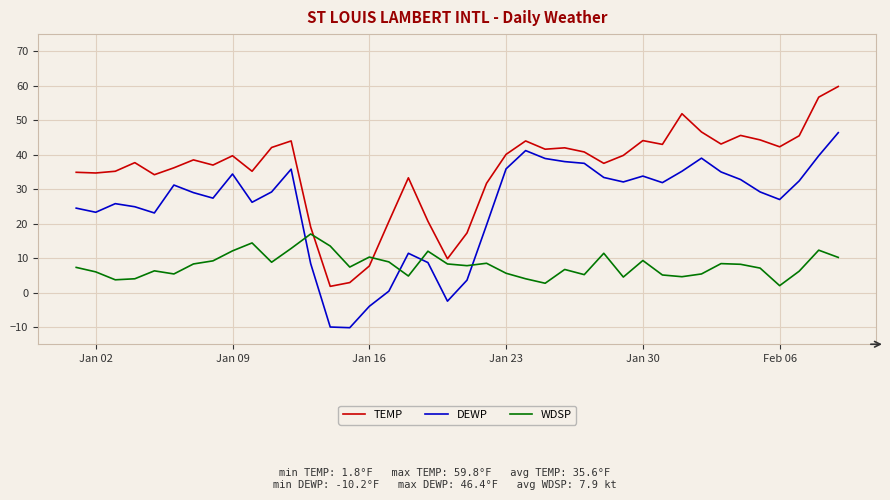

What is the greatest value displayed?

59.8